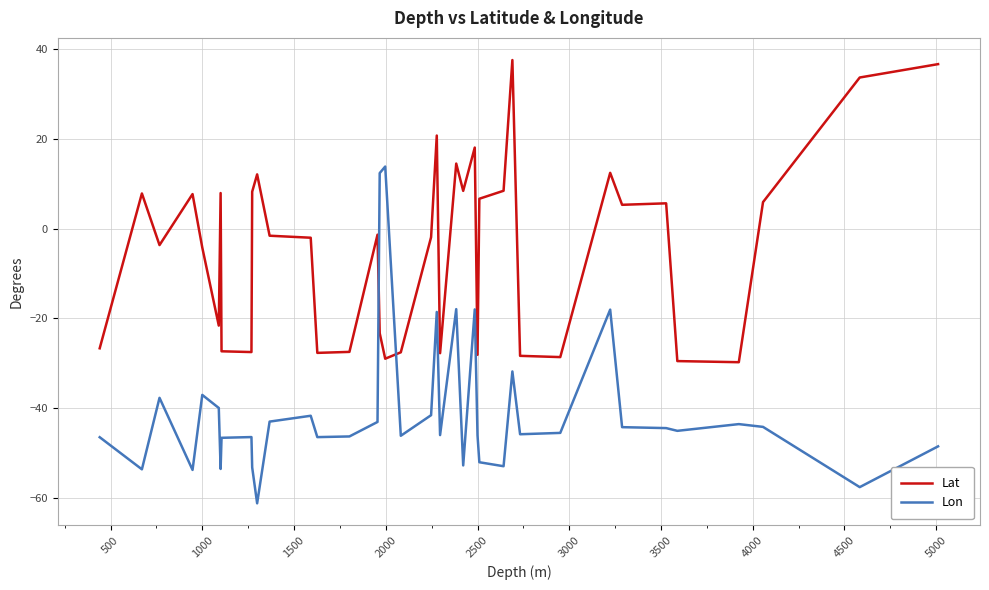

How many positive values does the Lon series have?

2